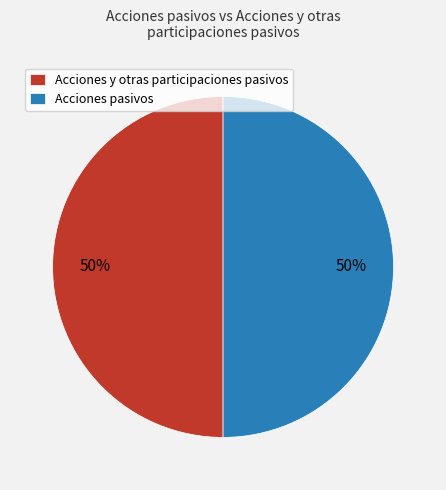

Do Acciones pasivos and Acciones y otras participaciones pasivos together represent more than half of the pie?

Yes